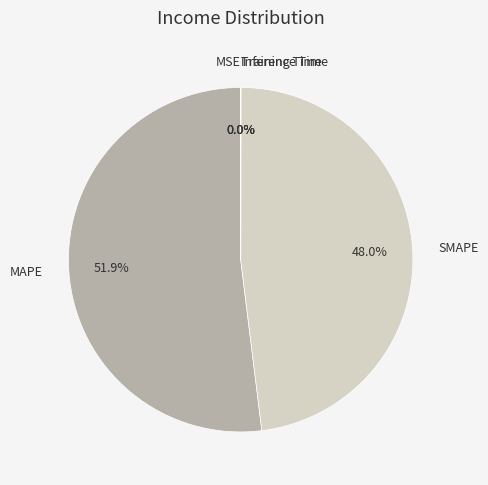

To the nearest percent, what is the difference between the largest and smallest slice percentages?

52%